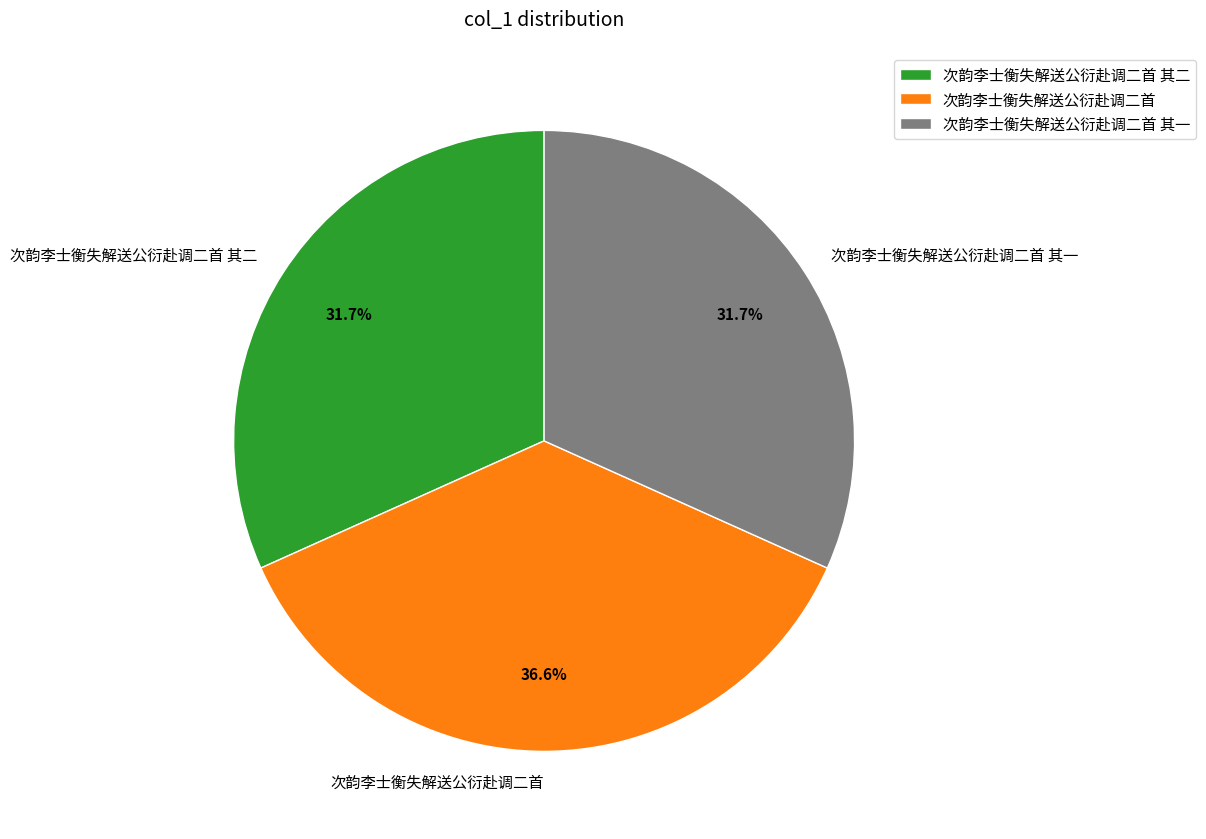

Which slice is the largest?

次韵李士衡失解送公衍赴调二首